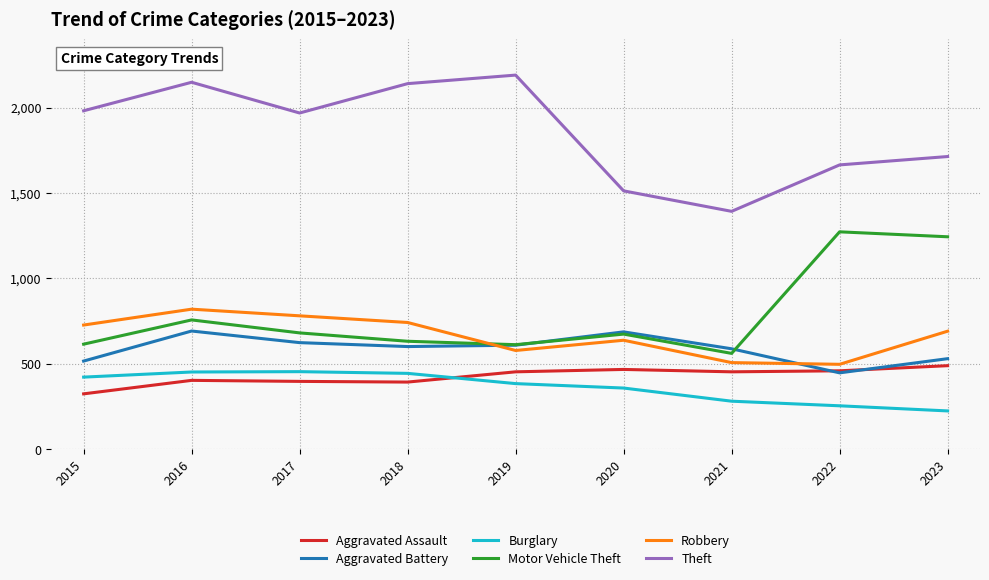

Which series has the largest total across all categories?

Theft